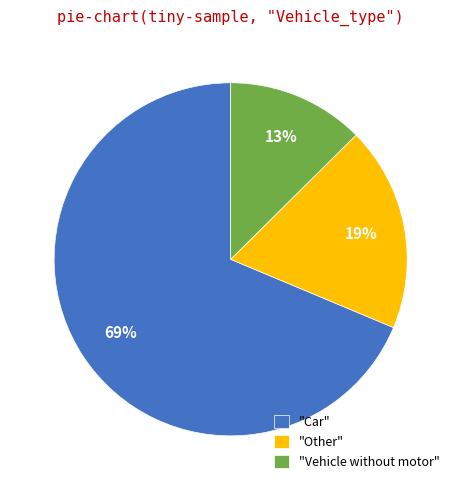

Count the number of slices in the pie.

3